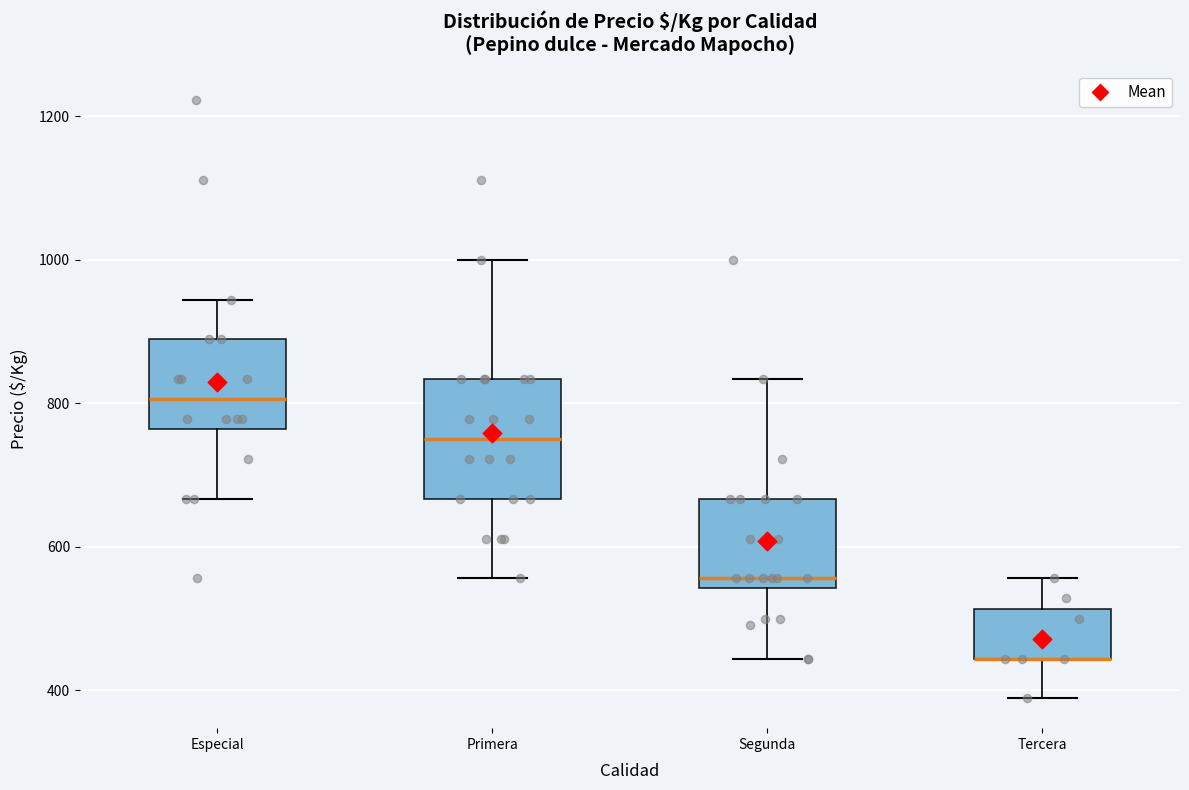

Where does the upper whisker of the box for Primera end on the y-axis? The values are not printed on the chart, so give them approximately, as read against the axis.

1000